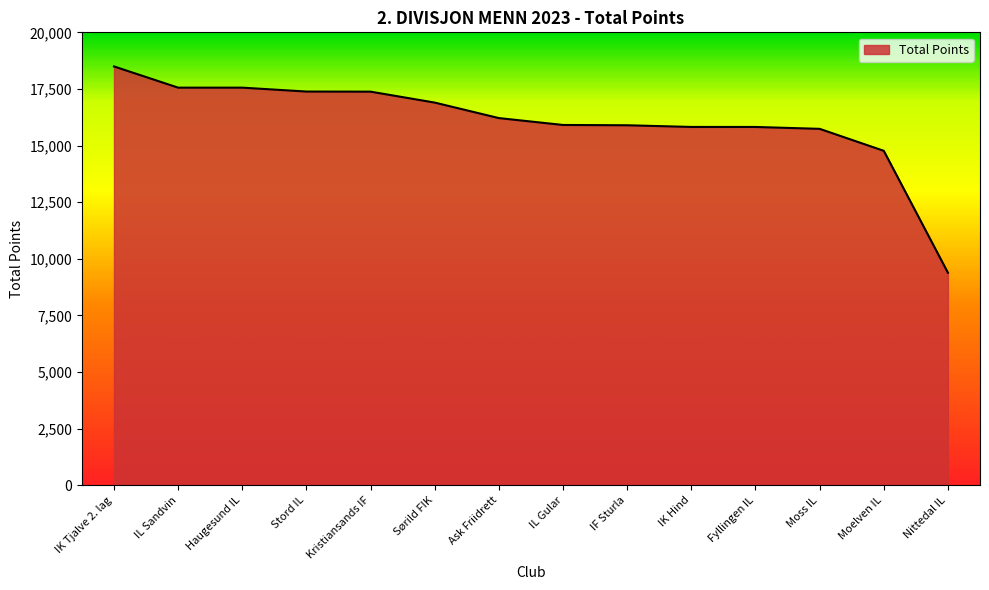

What is the greatest value displayed?

18494